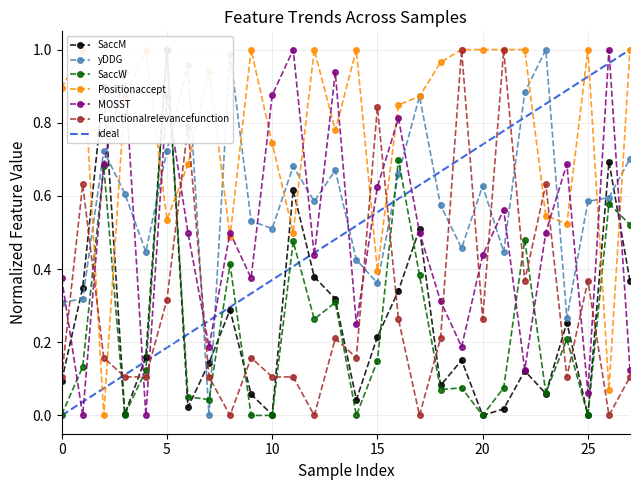

Which category has the lowest value across all series?

20